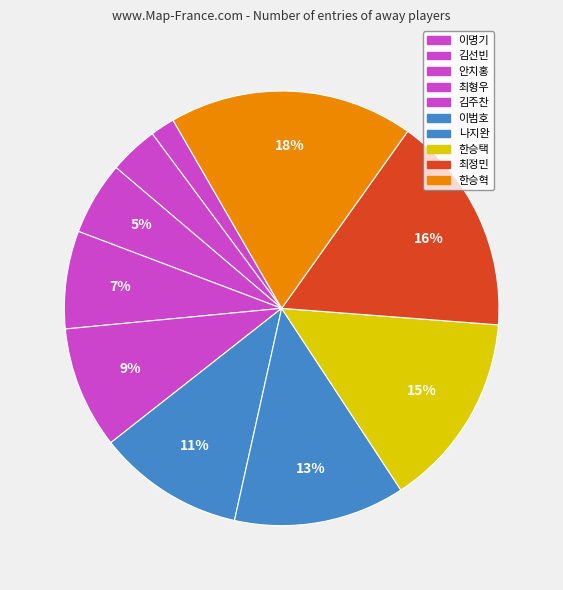

Which slice is the smallest?

이명기